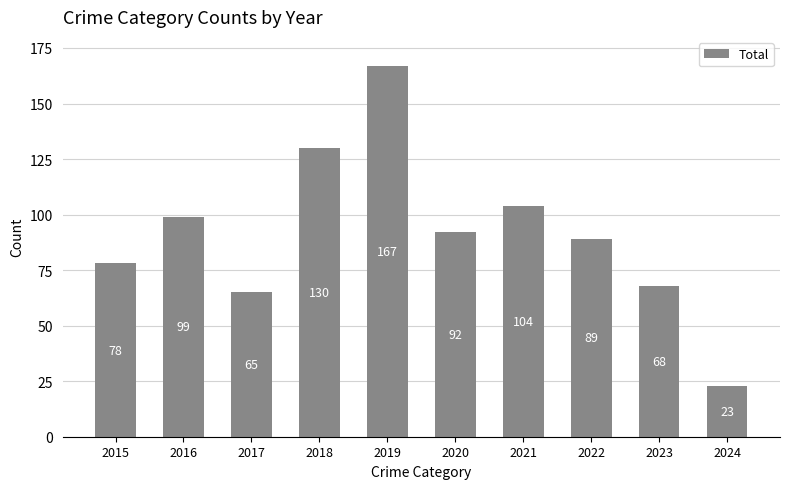

Reading left to right, what are all the values shown in this chart?

78	99	65	130	167	92	104	89	68	23